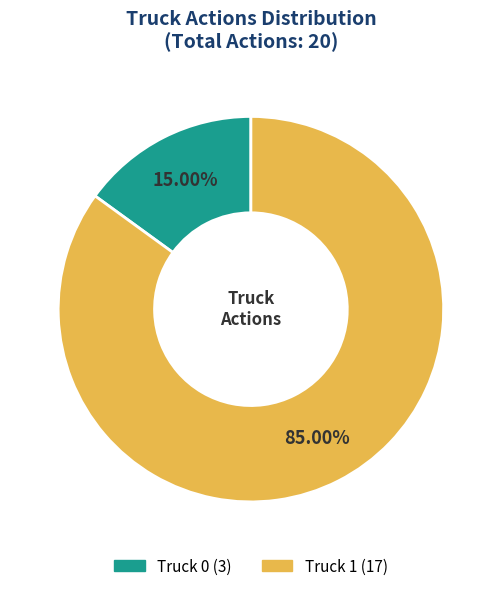

How many slices are in this pie chart?

2